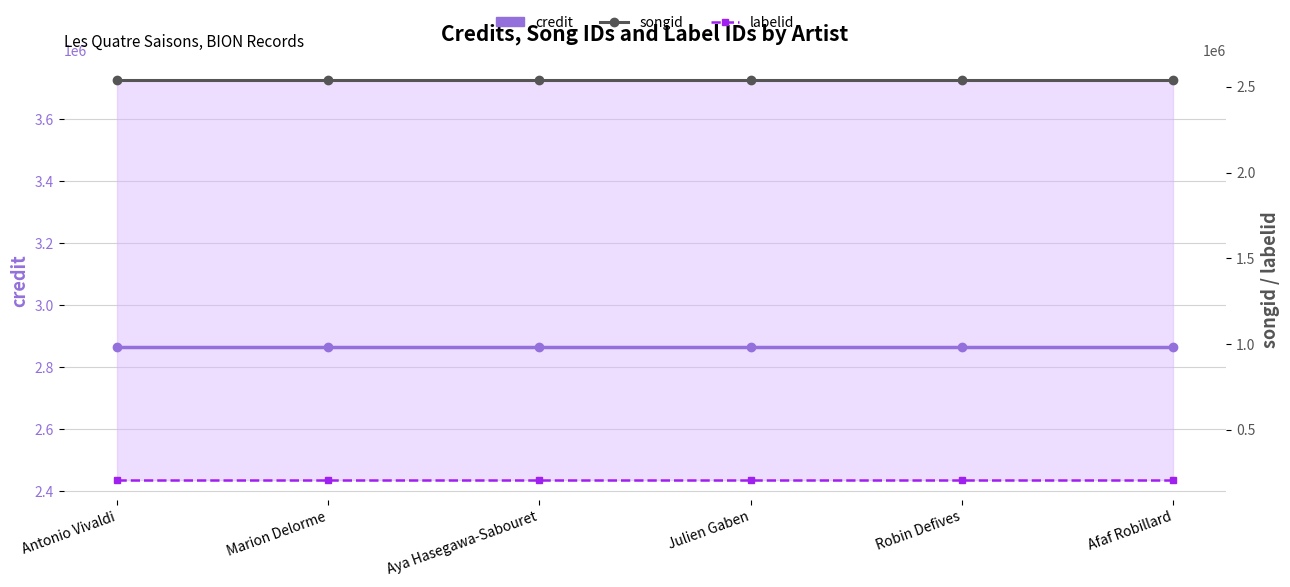

At how many categories does at least one series exceed 2727006?

6